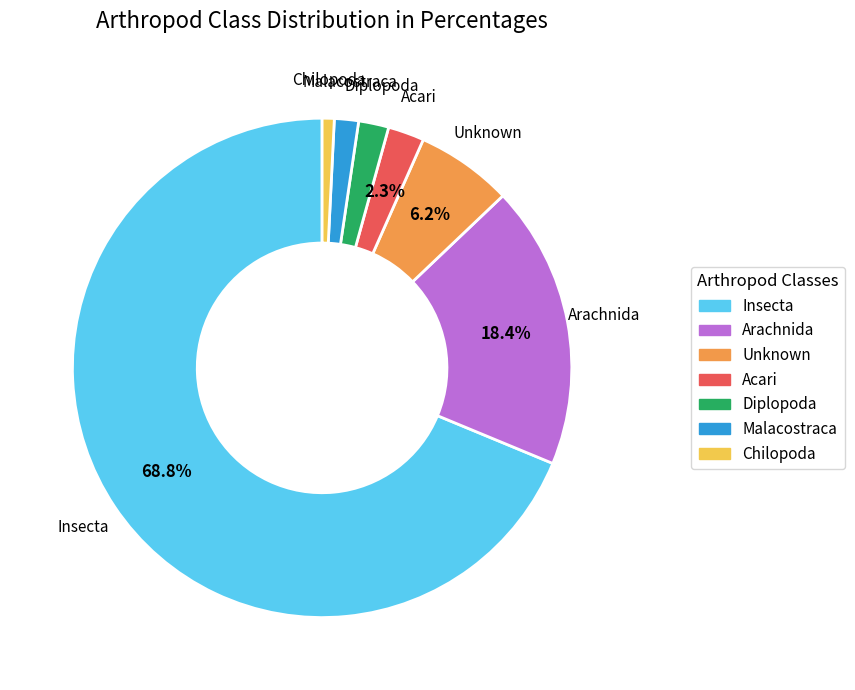

Does Malacostraca represent more than half of the total?

No